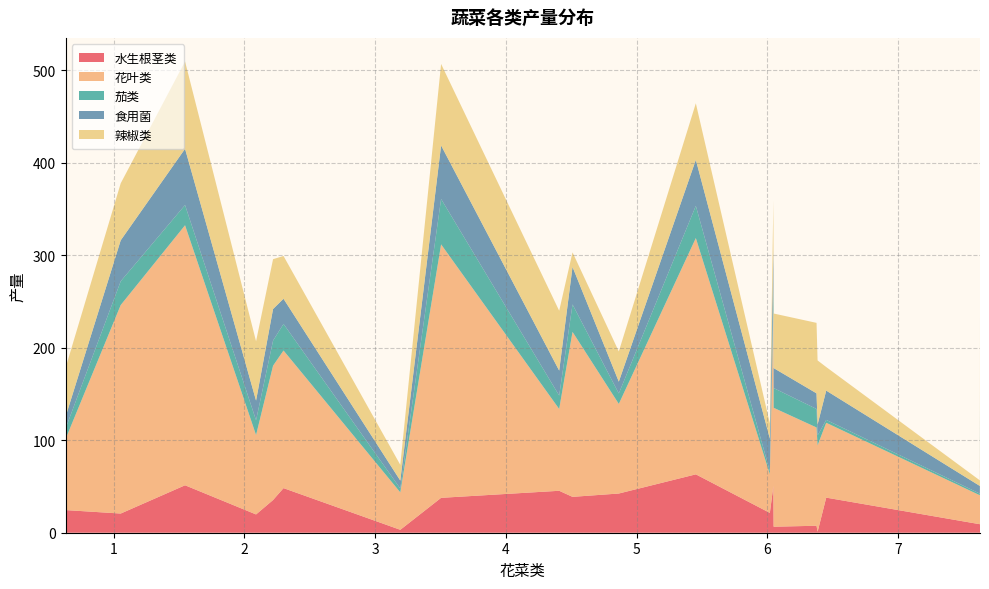

Reading left to right, extract all data points from this chart.

水生根茎类: 0.632=24.5	1.054=20.7	1.546=51.3	2.089=19.8	2.219=35.4	2.299=48.2	3.192=3.2	3.504=37.7	4.407=45.4	4.509=38.8	4.863=42.4	5.452=63.1	6.018=21.4	6.045=50.5	6.047=6.5	6.375=7.5	6.383=1.0	6.449=37.9	7.624=9.2	7.625=15.3
花叶类: 0.632=76.7	1.054=225.4	1.546=281.2	2.089=85.8	2.219=145.2	2.299=148.8	3.192=40.5	3.504=274.1	4.407=88.4	4.509=178.4	4.863=96.9	5.452=255.5	6.018=41.9	6.045=190.6	6.047=128.6	6.375=106.3	6.383=93.4	6.449=80.9	7.624=31.3	7.625=88.8
茄类: 0.632=11.4	1.054=25.8	1.546=21.9	2.089=16.0	2.219=27.1	2.299=28.8	3.192=4.1	3.504=49.1	4.407=14.6	4.509=29.7	4.863=11.3	5.452=34.8	6.018=3.2	6.045=24.7	6.047=21.4	6.375=20.0	6.383=10.7	6.449=3.1	7.624=1.8	7.625=17.6
食用菌: 0.632=12.6	1.054=44.2	1.546=60.8	2.089=21.2	2.219=34.2	2.299=27.2	3.192=8.6	3.504=57.9	4.407=27.0	4.509=40.5	4.863=12.8	5.452=49.7	6.018=35.2	6.045=41.1	6.047=21.6	6.375=16.9	6.383=11.9	6.449=31.7	7.624=8.3	7.625=28.3
辣椒类: 0.632=52.9	1.054=61.7	1.546=94.4	2.089=64.2	2.219=53.9	2.299=46.3	3.192=17.0	3.504=88.1	4.407=64.8	4.509=15.8	4.863=32.7	5.452=61.1	6.018=16.6	6.045=52.1	6.047=59.0	6.375=76.2	6.383=69.3	6.449=25.5	7.624=6.1	7.625=82.3